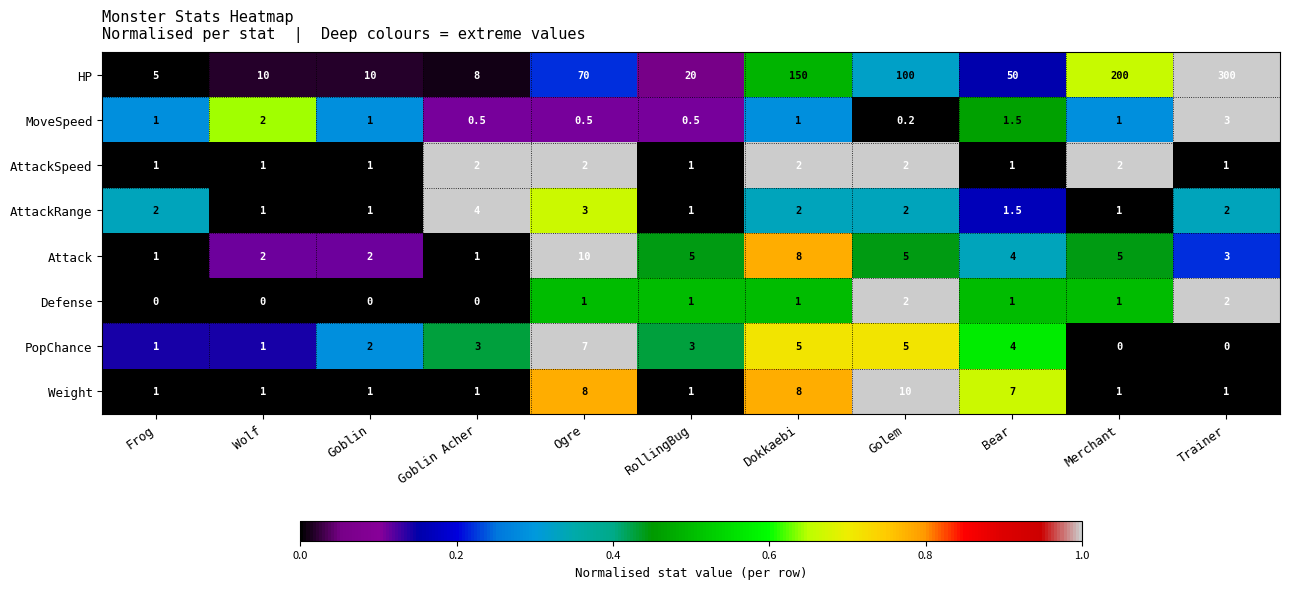

At how many categories does at least one series exceed 0?

11